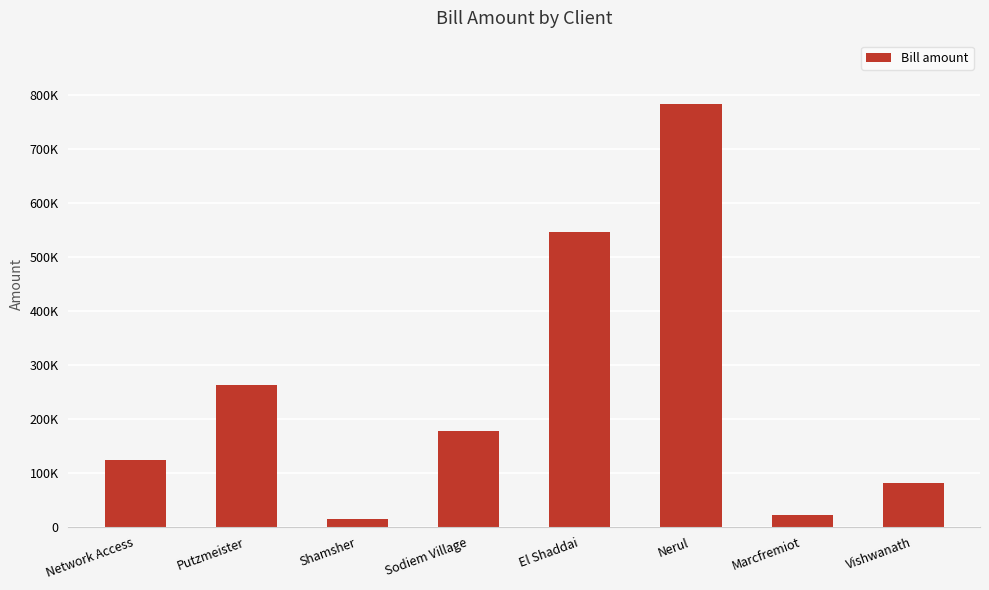

Is it true that the value at El Shaddai is 546062.3?

True